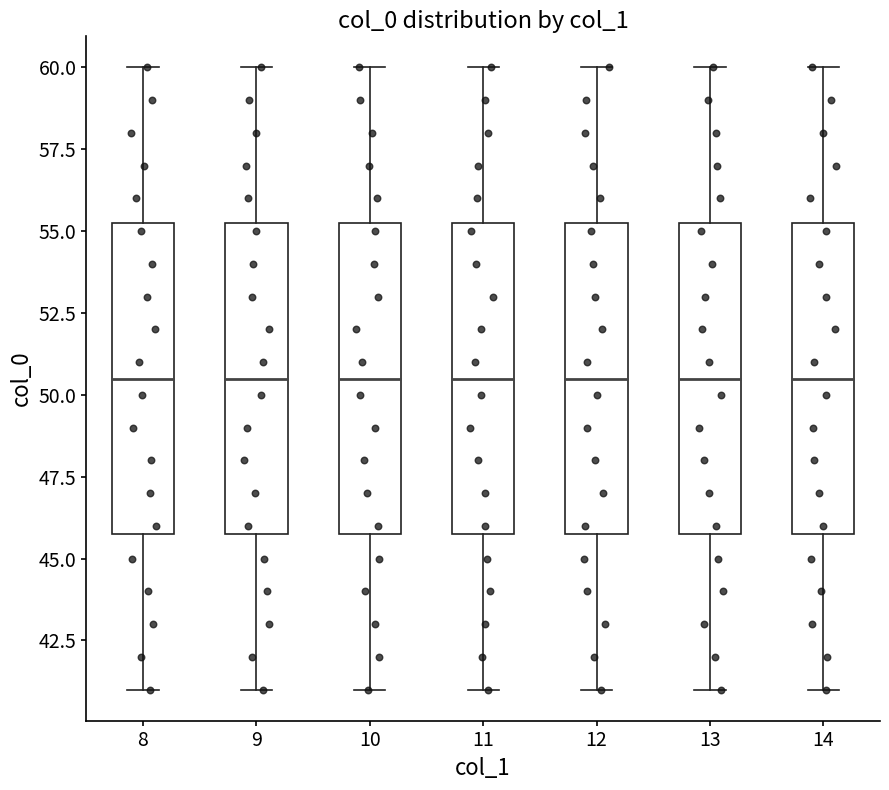

Reading left to right, read every box against the y-axis: the position of its median line, the range the box covers, and the ends of its whiskers. The values are not printed on the chart, so give them approximately, as read against the axis.

8: median 50.5, box 46.0 to 55.5, whiskers 41.0 to 60.0
9: median 50.5, box 46.0 to 55.5, whiskers 41.0 to 60.0
10: median 50.5, box 46.0 to 55.5, whiskers 41.0 to 60.0
11: median 50.5, box 46.0 to 55.5, whiskers 41.0 to 60.0
12: median 50.5, box 46.0 to 55.5, whiskers 41.0 to 60.0
13: median 50.5, box 46.0 to 55.5, whiskers 41.0 to 60.0
14: median 50.5, box 46.0 to 55.5, whiskers 41.0 to 60.0